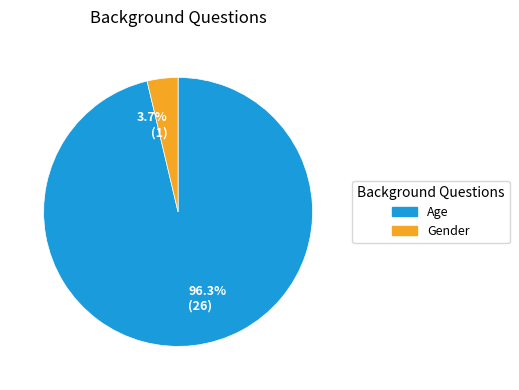

Count the number of slices in the pie.

2